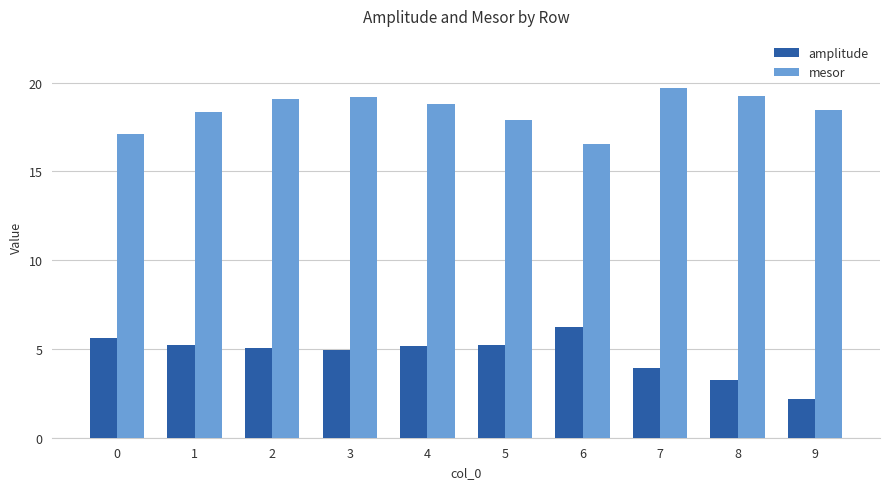

Rank the series by their maximum value, from highest to lowest.

mesor, amplitude